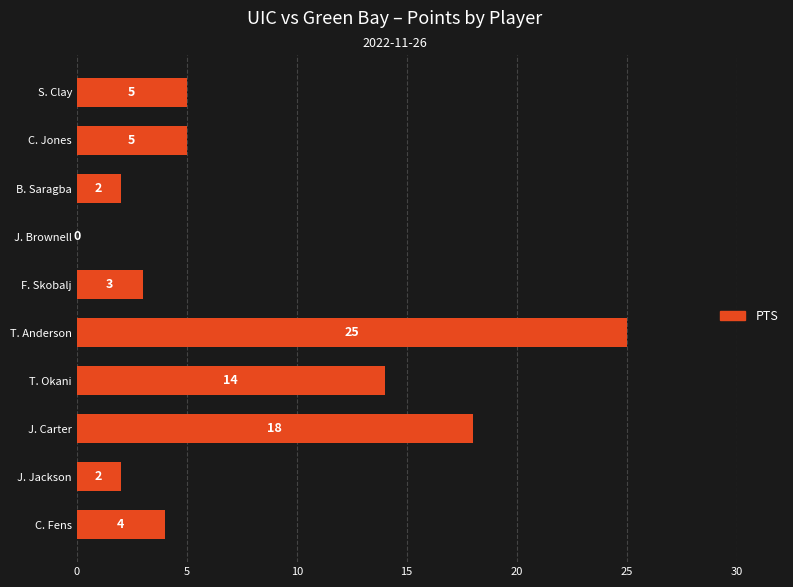

How many values are above zero?

9